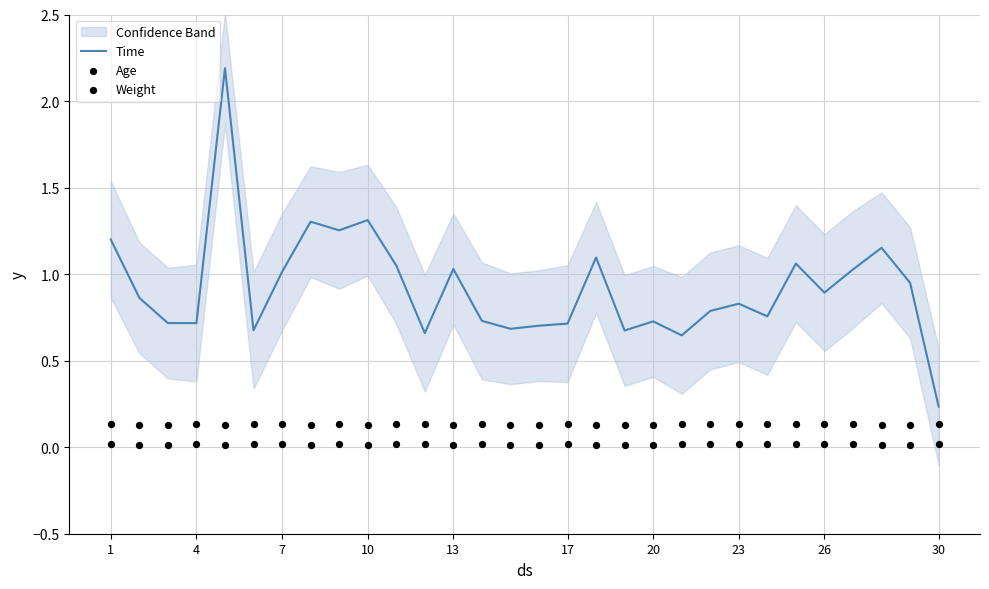

What are all the series names shown in the legend?

Time, Age, Weight